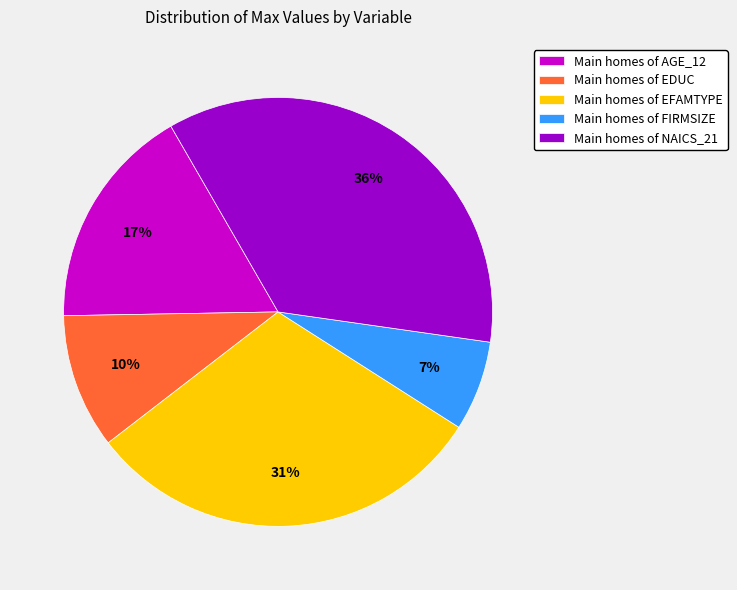

Count the number of slices in the pie.

5